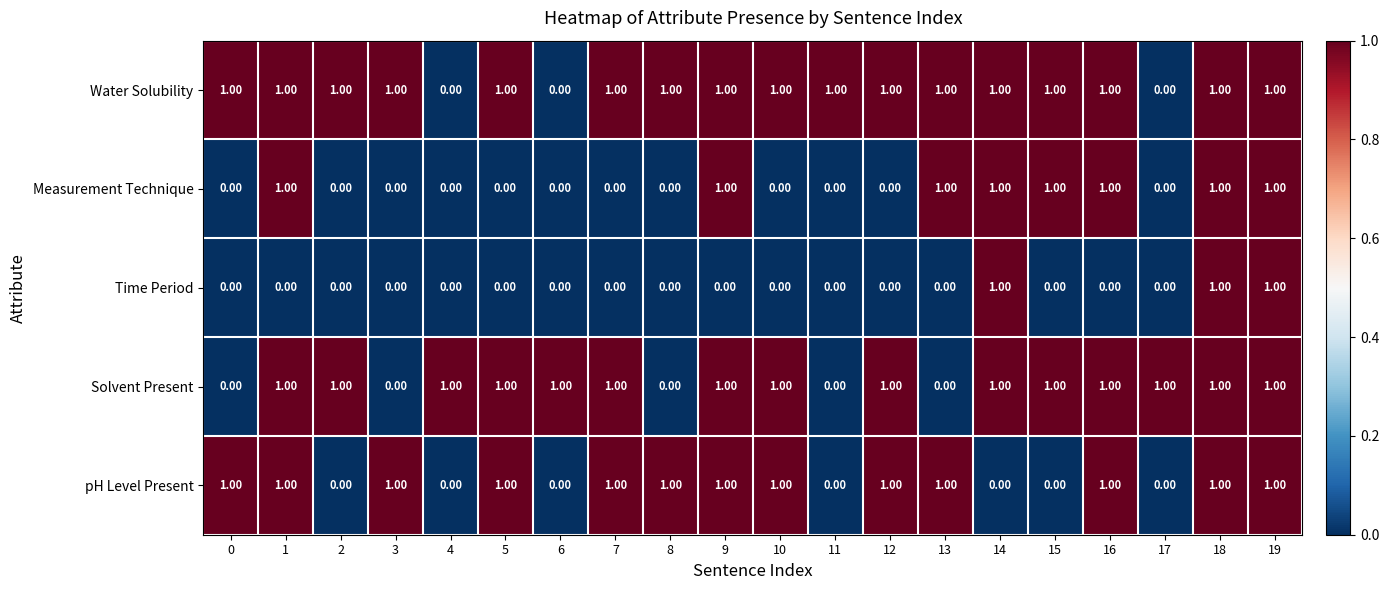

What is the total value across all series at 5?

3